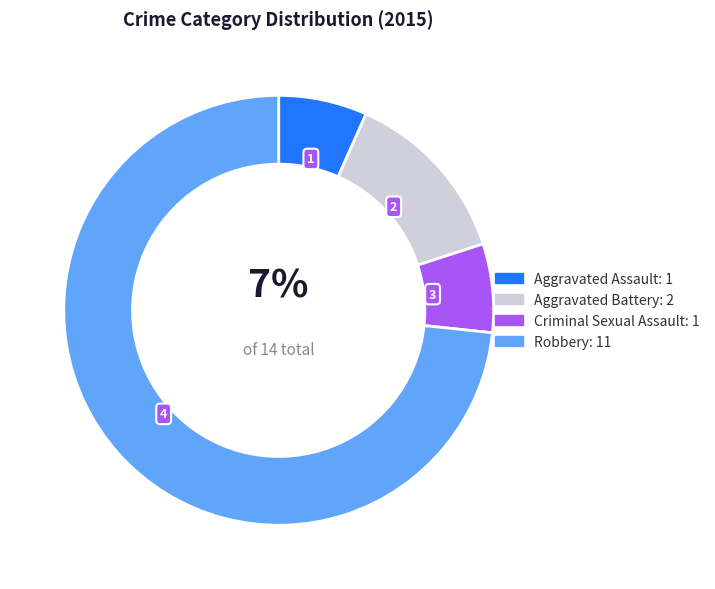

Which has a higher value, Robbery: 11 or Aggravated Assault: 1?

Robbery: 11